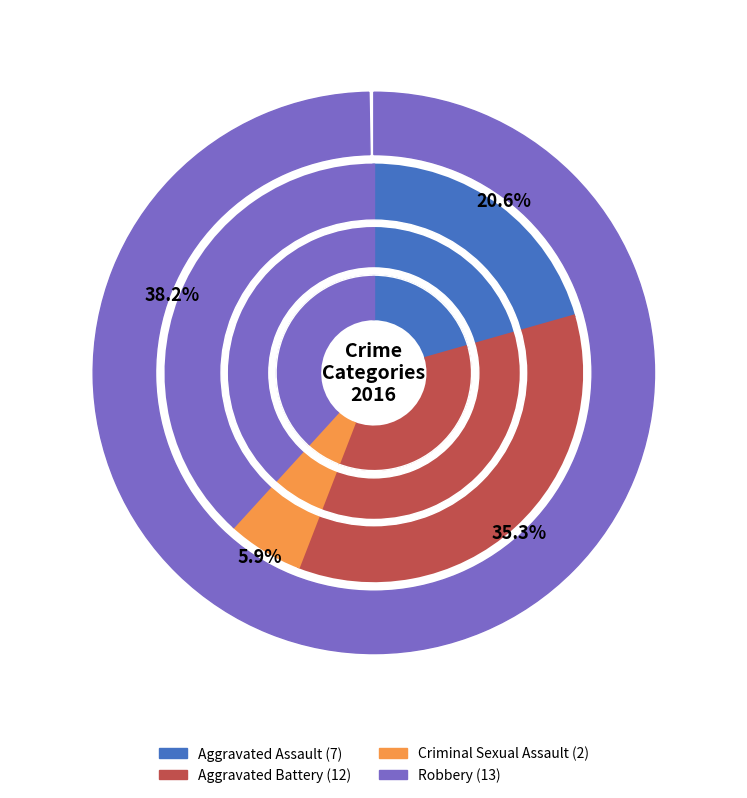

What percentage is the Aggravated Assault slice, to the nearest percent?

21%